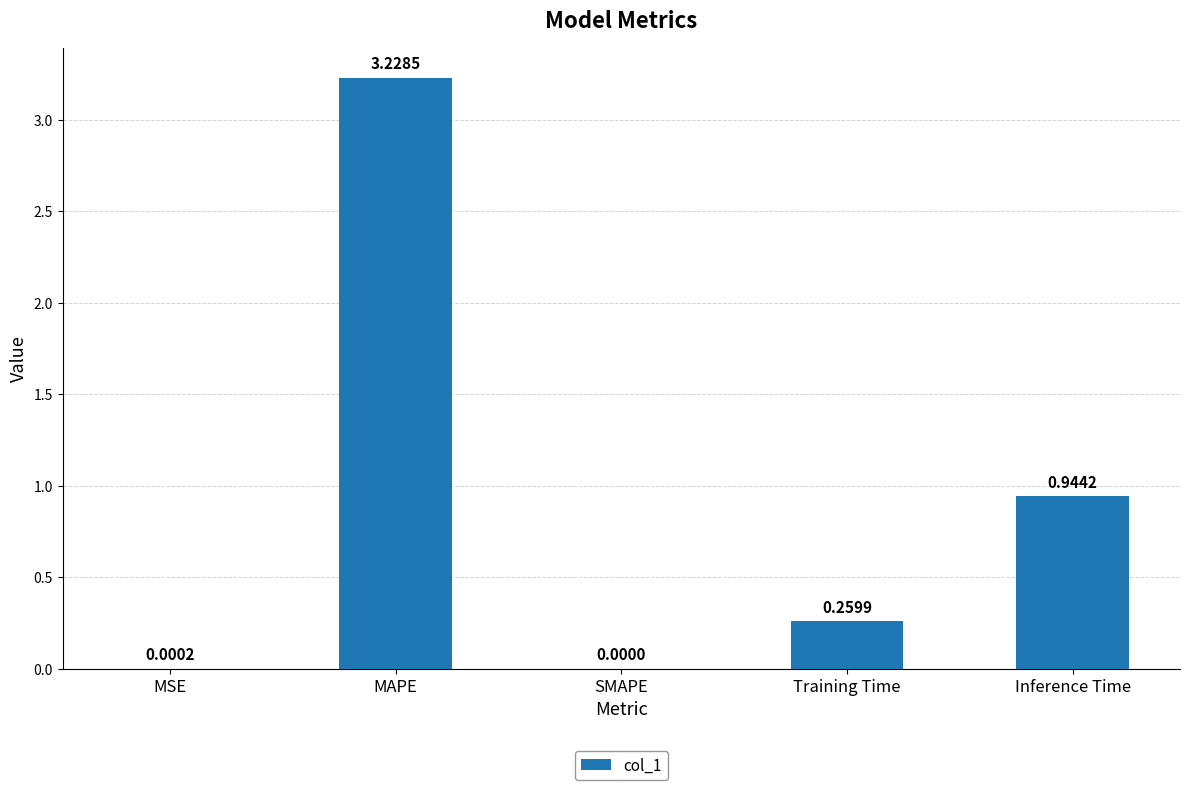

Between Inference Time and MSE, which is larger?

Inference Time